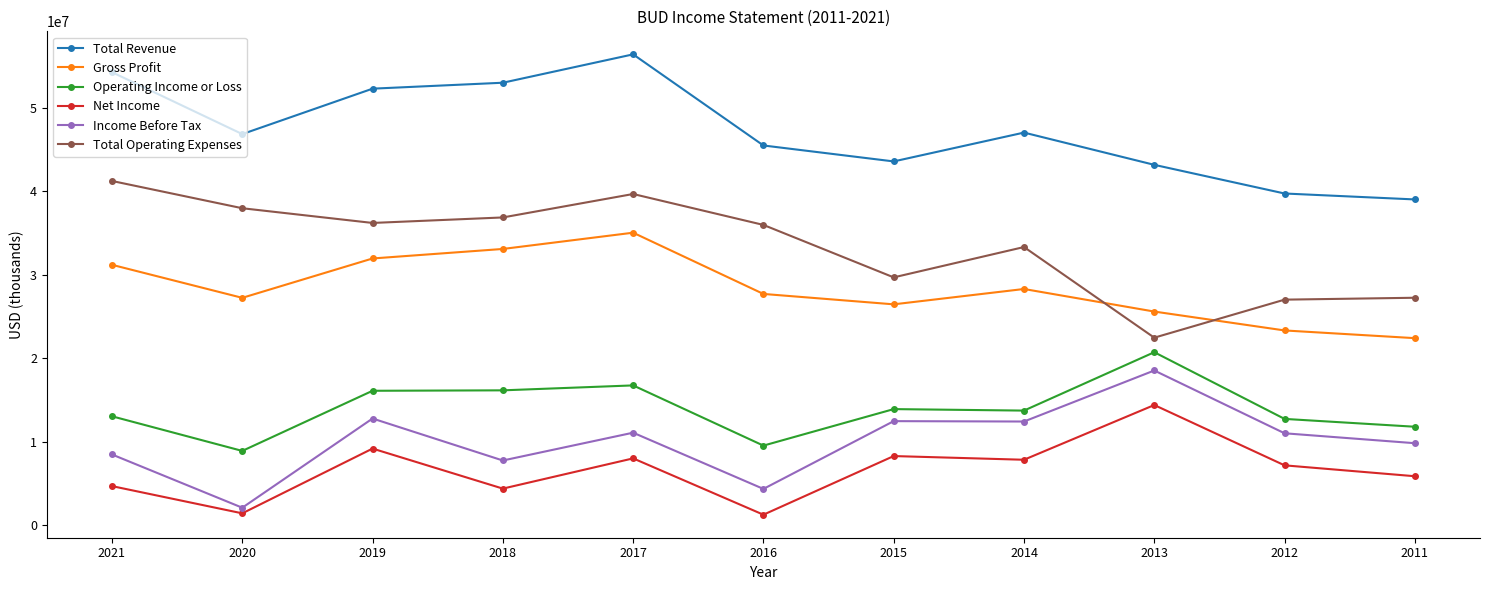

What is the average value of the Total Revenue series?

47380182